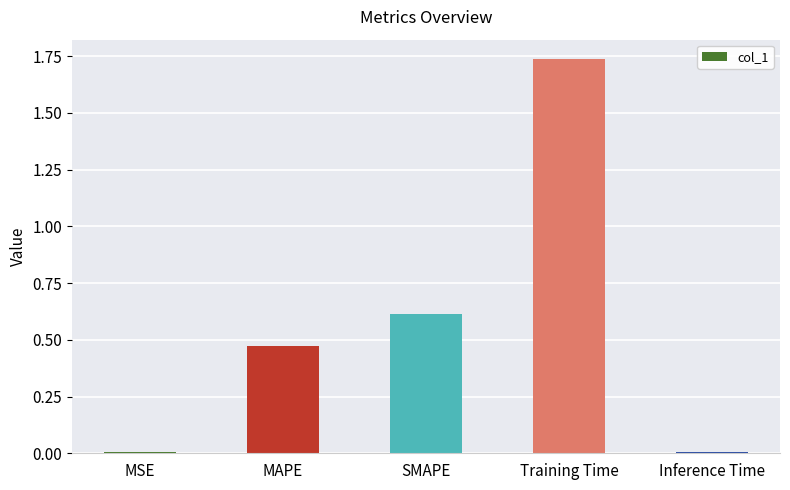

True or false: the data shows 1.0 at SMAPE.

False